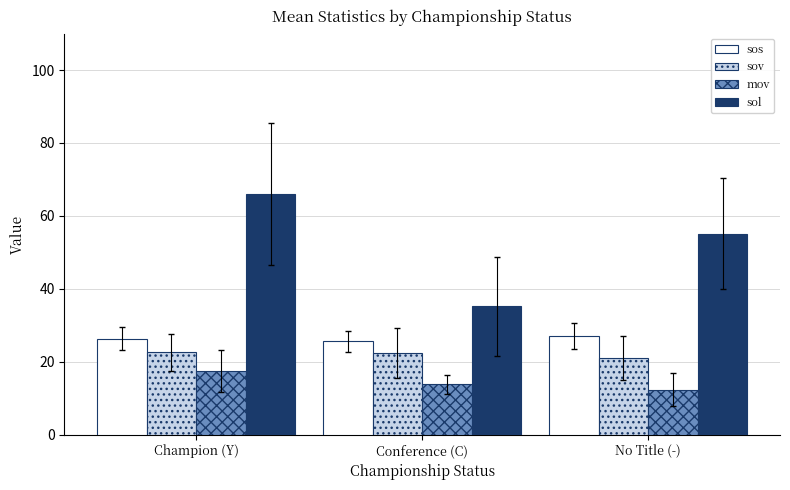

Rank the series by their maximum value, from lowest to highest.

mov, sov, sos, sol